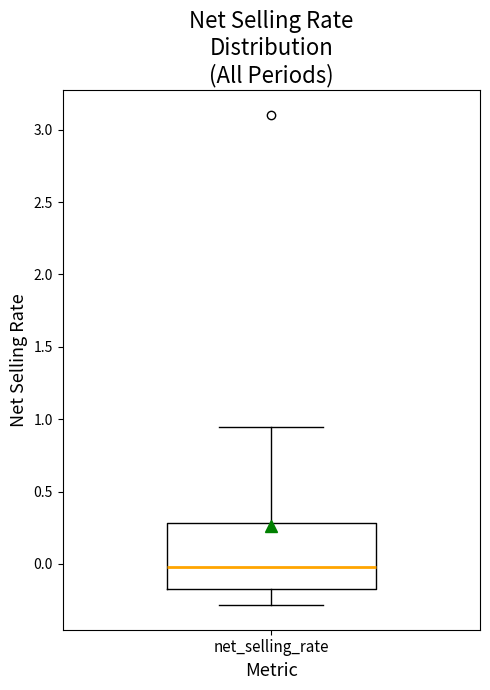

Transcribe this box plot: give where the median line is, the range the box spans, and where the two whiskers end, as read against the y-axis. The values are not printed on the chart, so give them approximately, as read against the axis.

median 0.00, box -0.20 to 0.30, whiskers -0.30 to 0.95